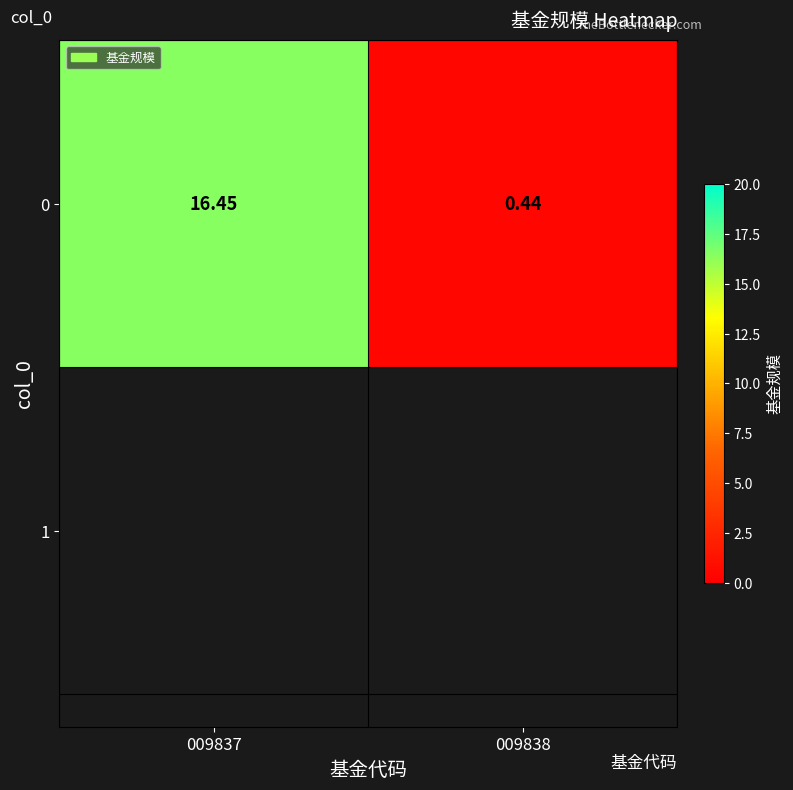

Reading left to right, what are all the values shown in this chart?

009837=16.4	009838=0.4